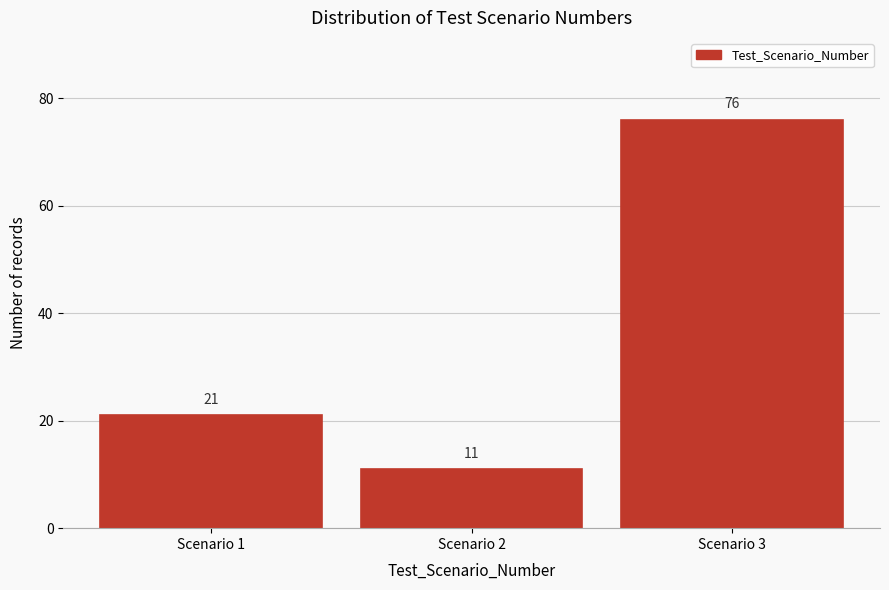

Reading left to right, list all the values displayed in this chart.

21	11	76